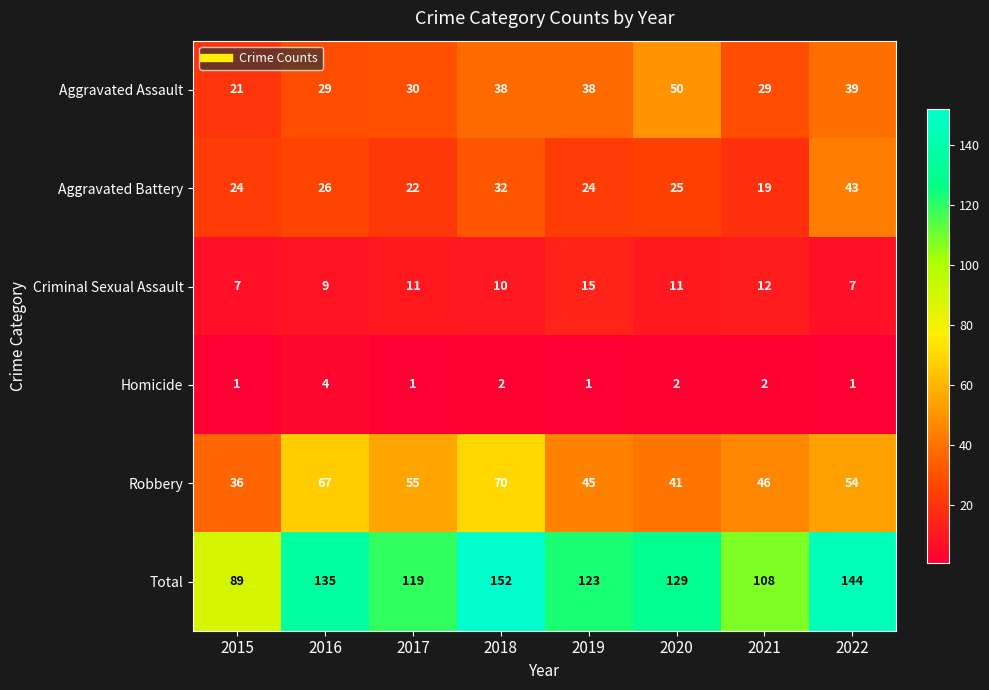

What is the spread (max minus min) of values at 2018?

150